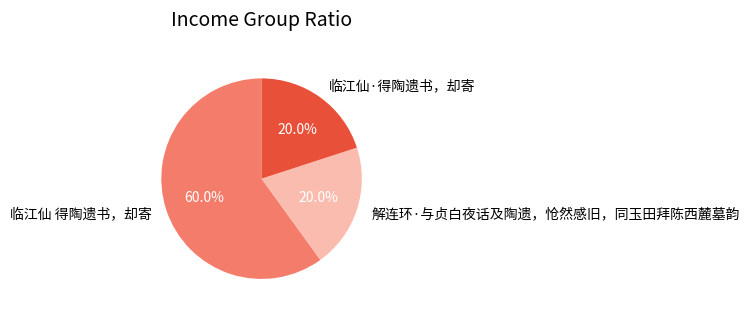

The 临江仙·得陶遗书，却寄 slice represents 20% of the pie. True or false?

True